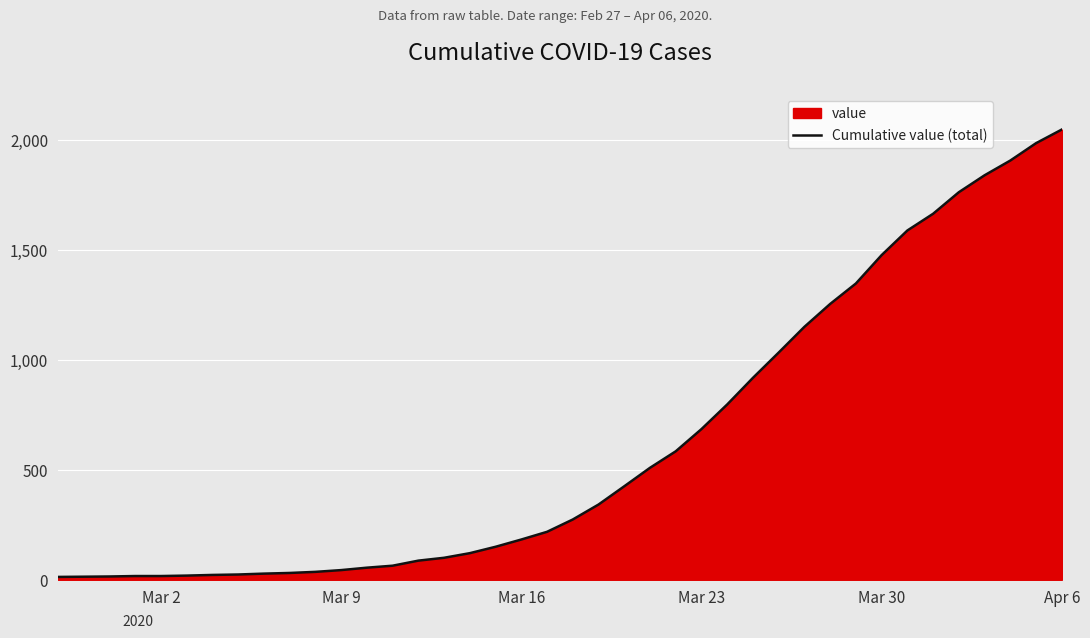

What is the difference between the maximum and minimum values?

2034